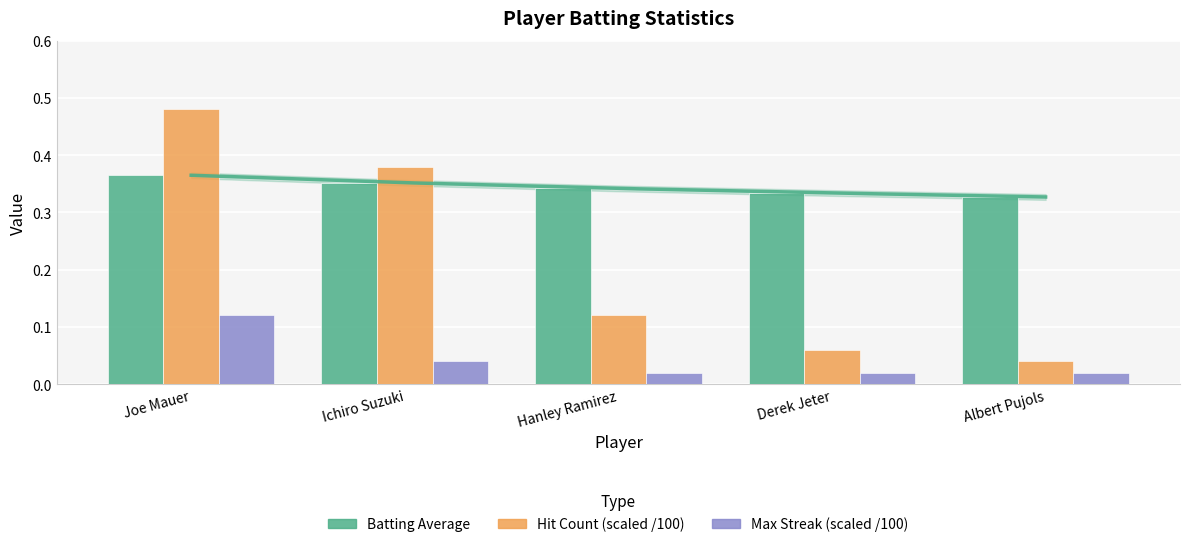

At which label is Hit Count (scaled /100) closest to 0?

Albert Pujols